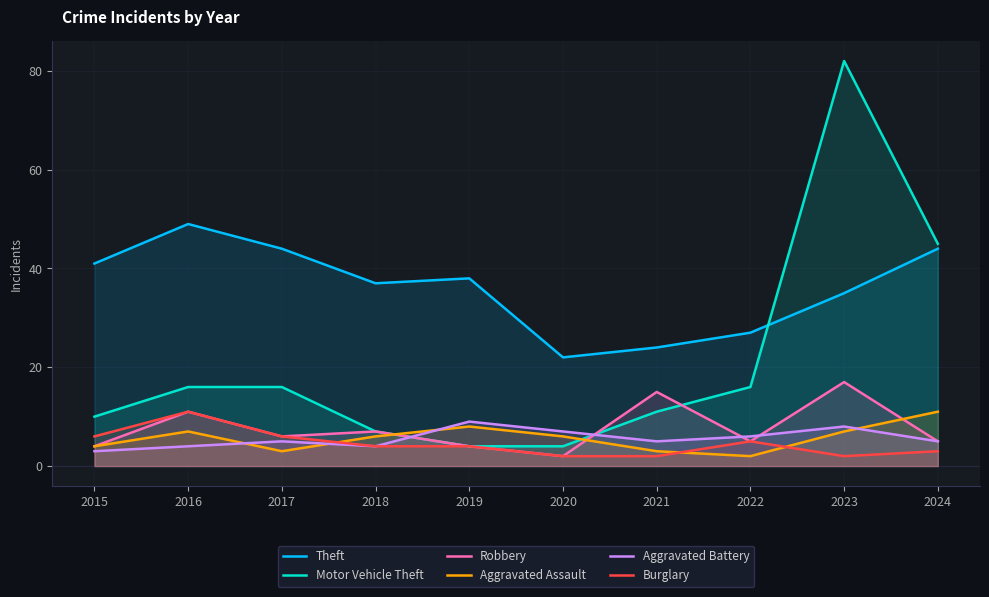

What is the maximum value shown in the chart?

82